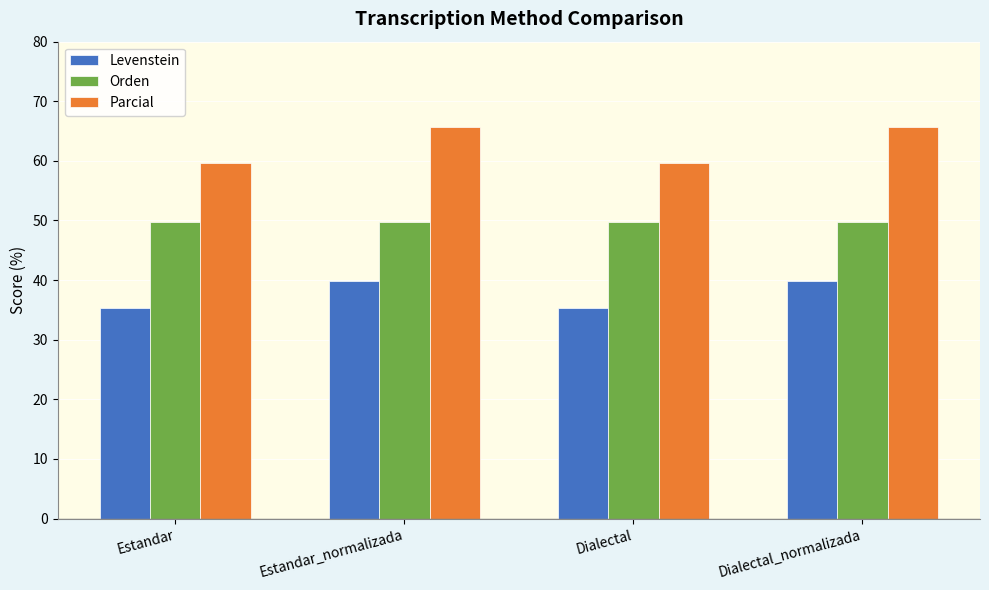

What is the minimum value shown in the chart?

35.3